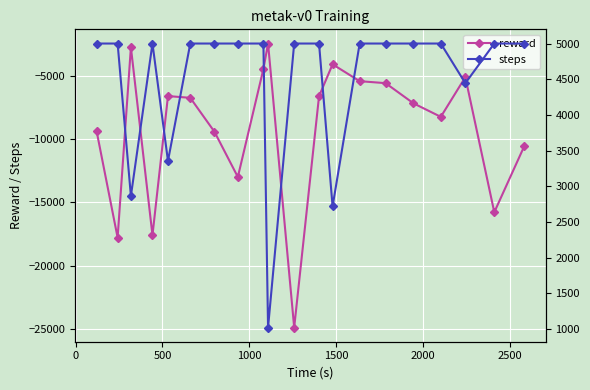

What is the difference between the second highest and minimum values in the reward series?

22202.3